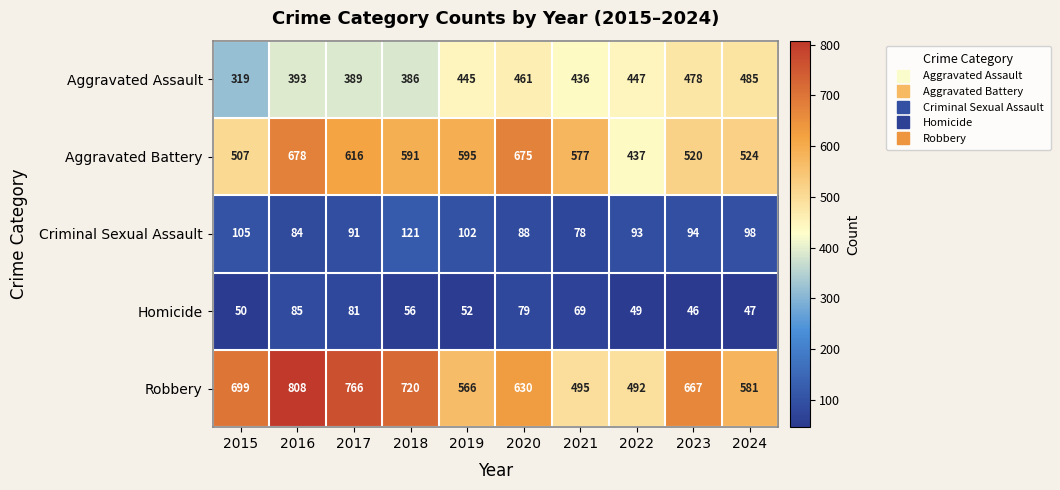

What is the approximate value of Homicide at 2015?

50